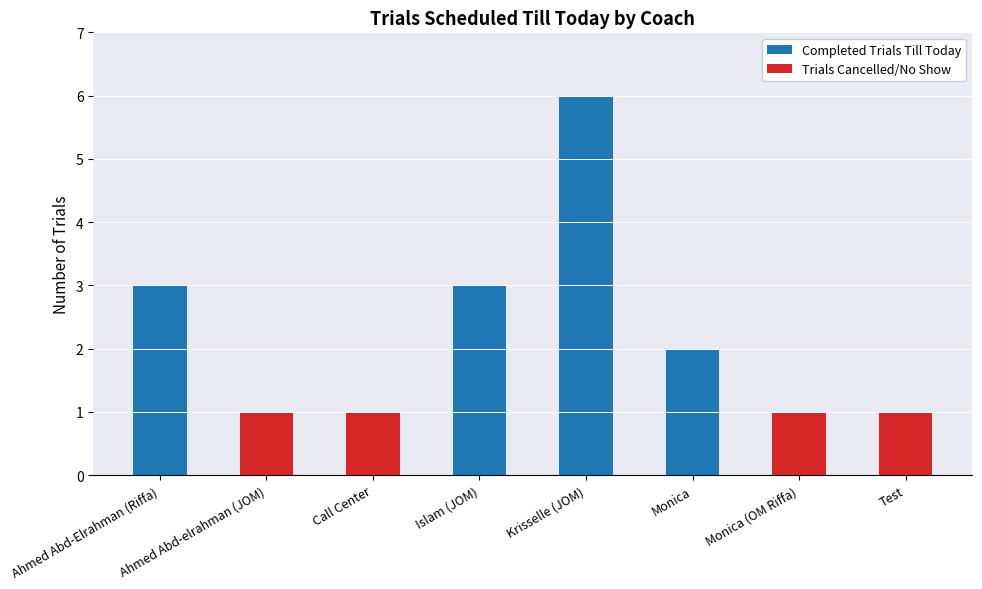

The Completed Trials Till Today series shows -3 at Ahmed Abd-elrahman (JOM). True or false?

False